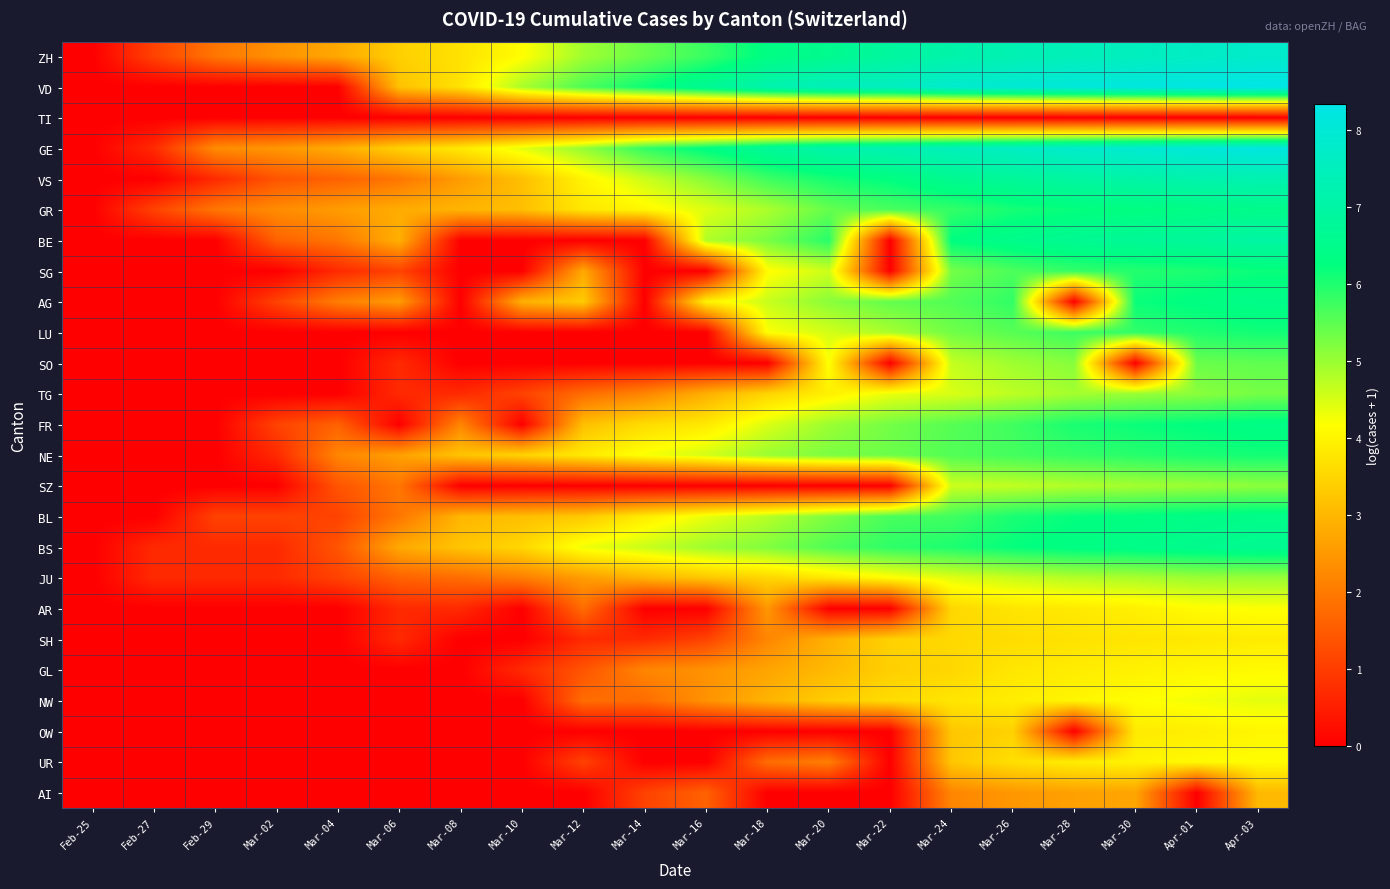

How many series are shown in this chart?

25